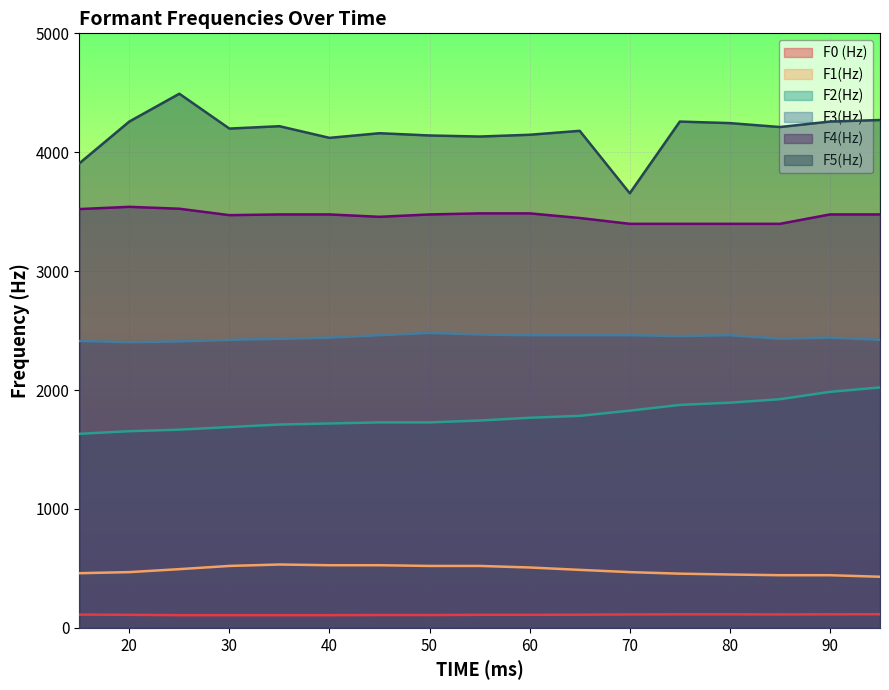

List the labels in order of F1(Hz) value, largest first.

35, 40, 45, 30, 50, 55, 60, 25, 65, 20, 70, 15, 75, 80, 85, 90, 95